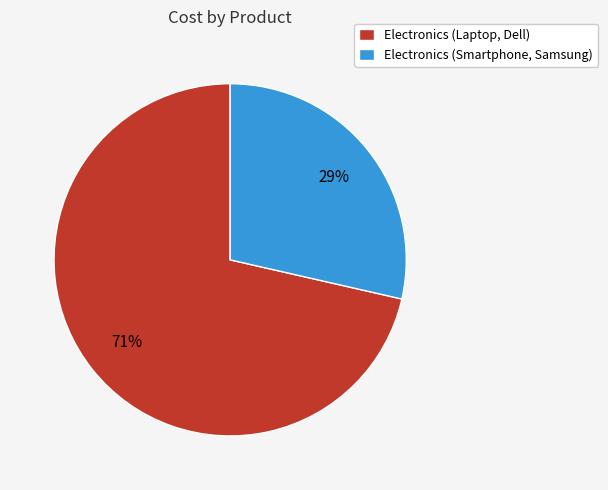

True or false: Electronics (Laptop, Dell) accounts for 71% of the total.

True